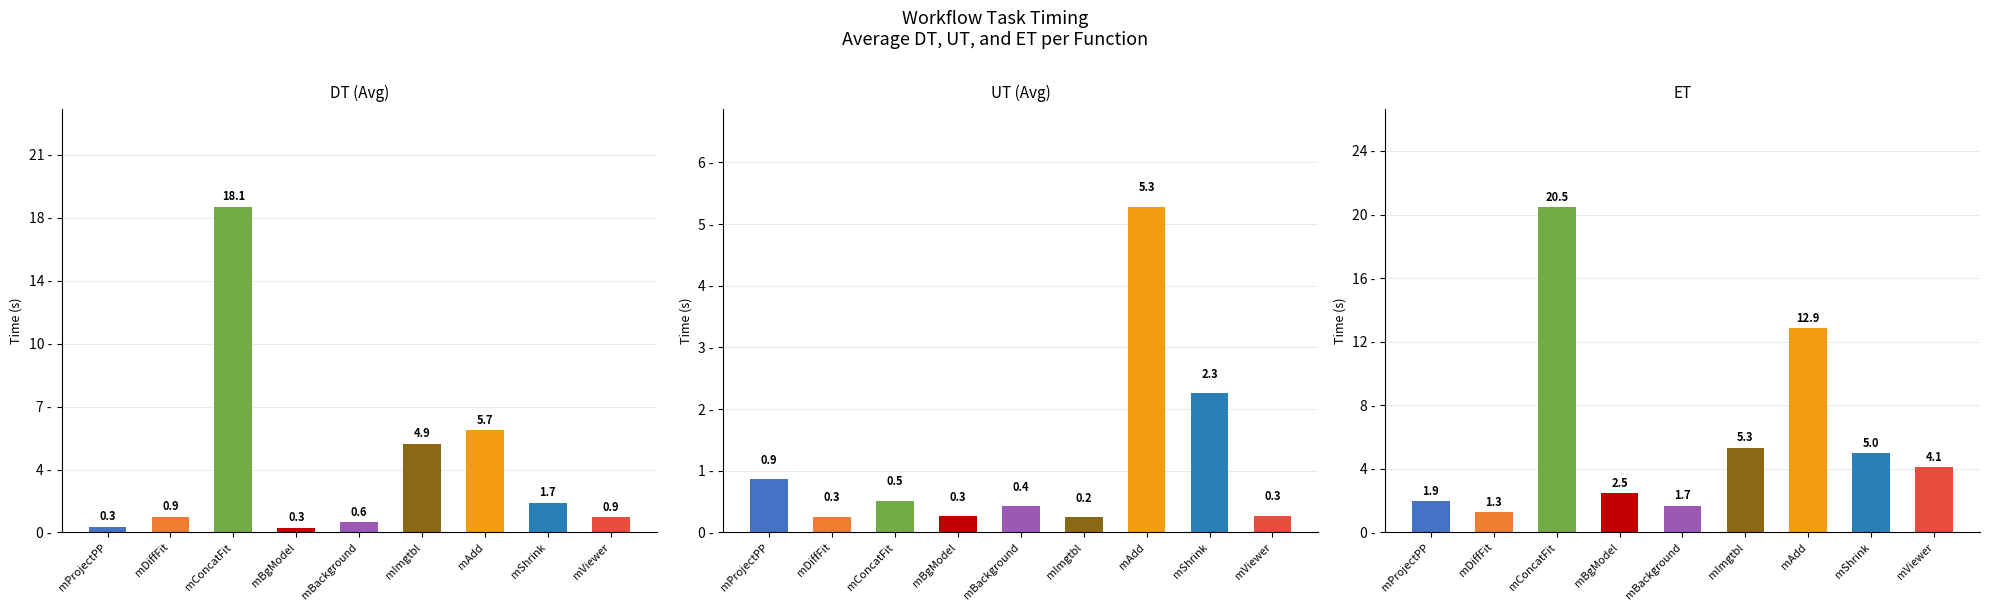

List the series in order of their peak value, lowest first.

UT (Avg), DT (Avg), ET